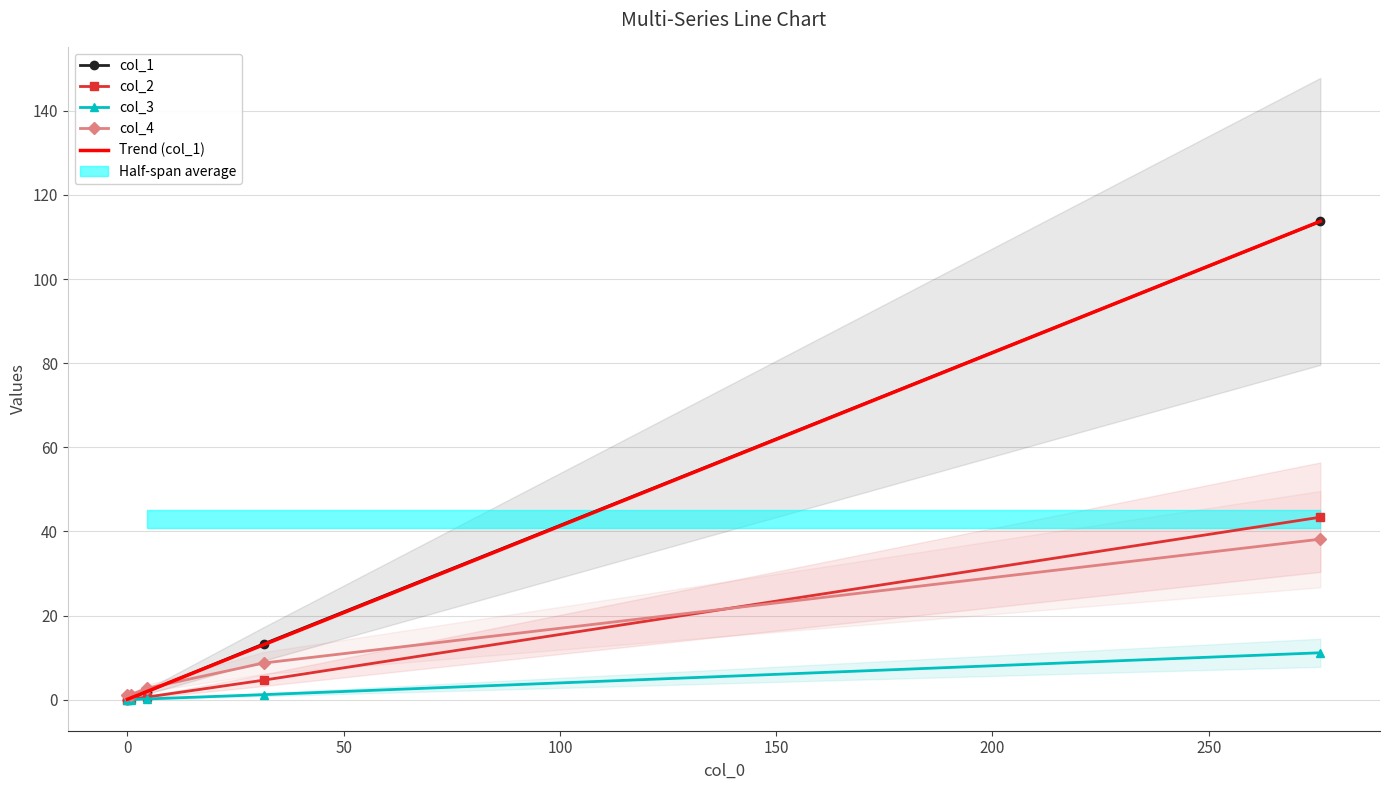

What is the highest value of the col_2 series?

43.4